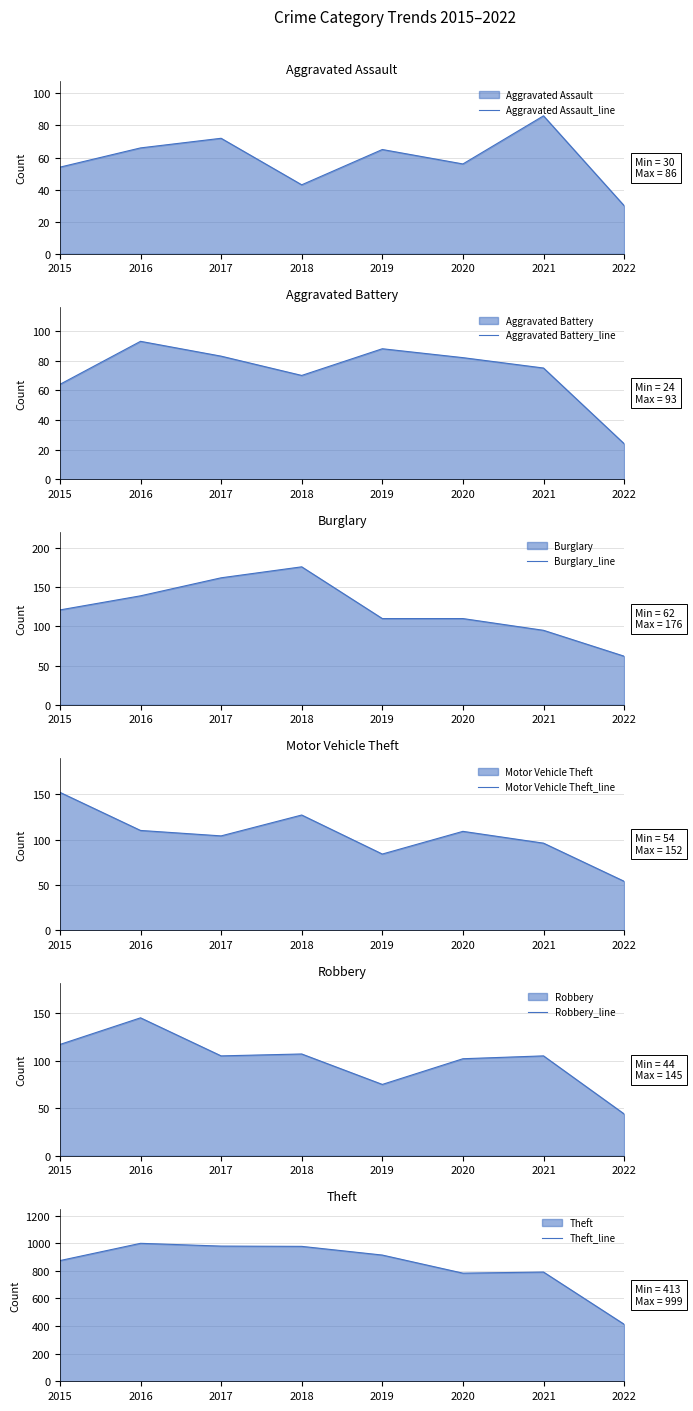

What is the minimum value shown in the chart?

24